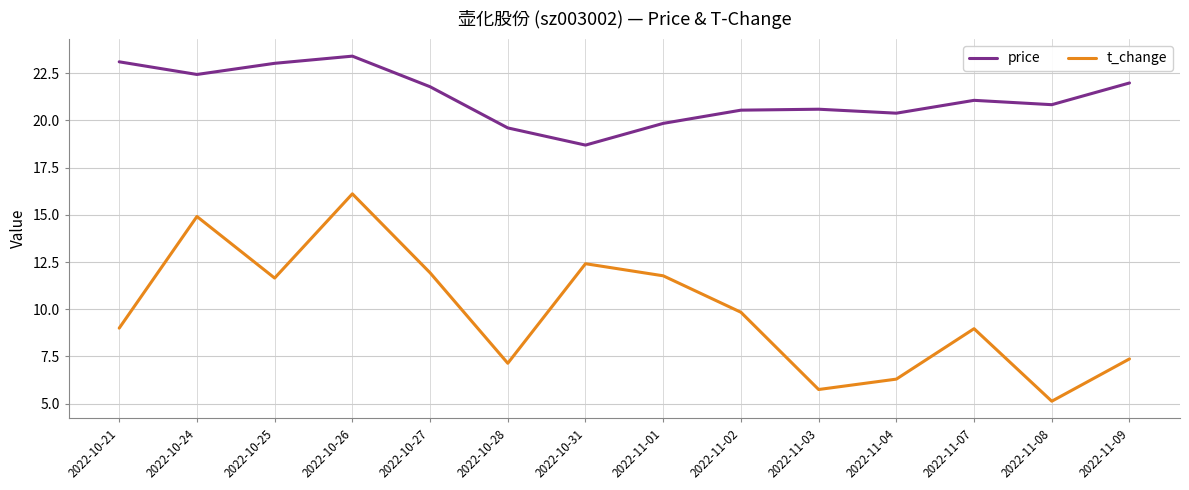

What is the approximate value of price at 2022-10-27?

21.8